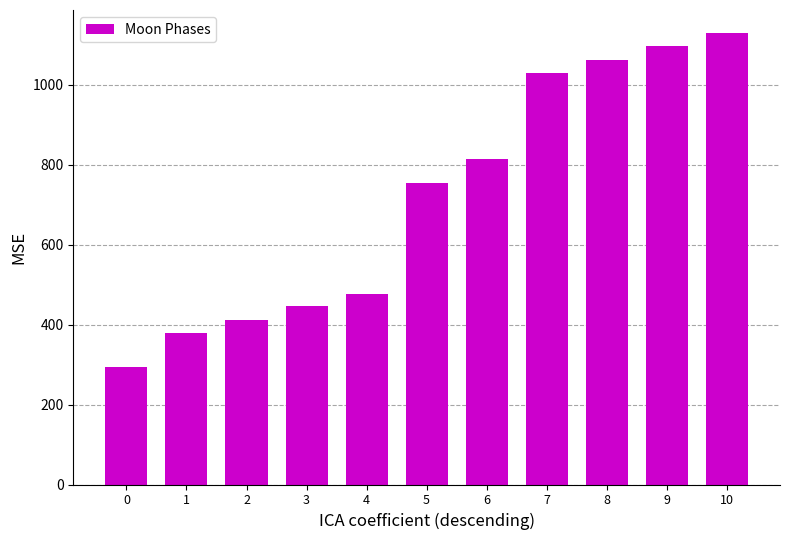

Rank the categories by value from highest to lowest.

10, 9, 8, 7, 6, 5, 4, 3, 2, 1, 0